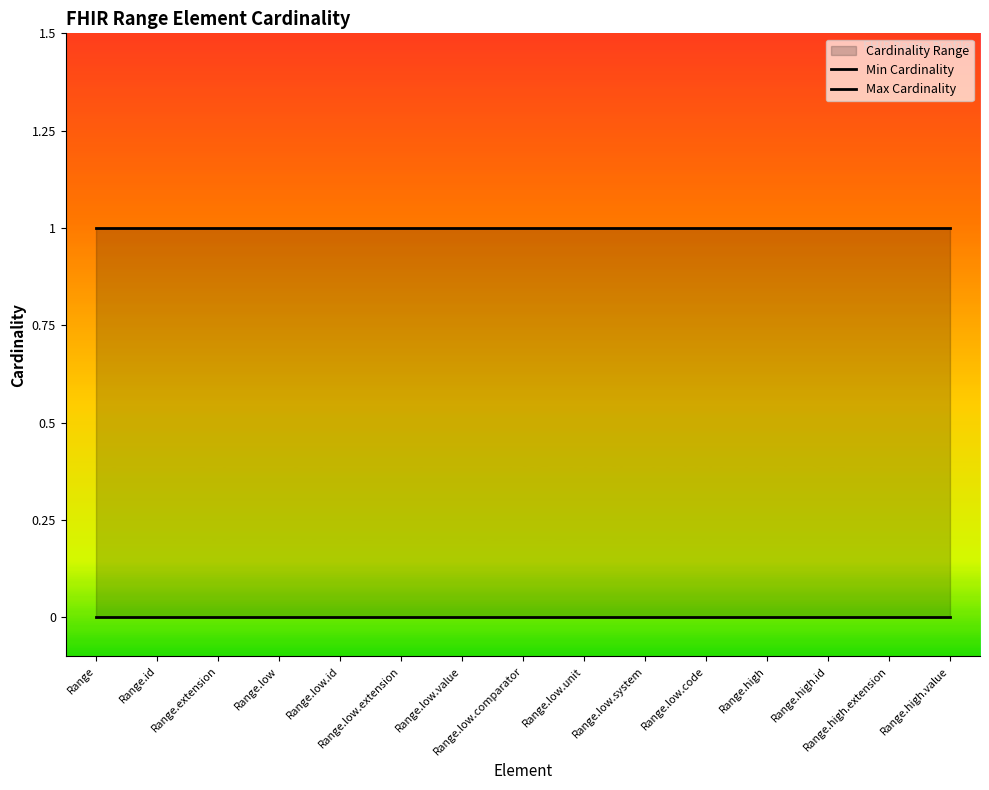

What is the label of the 3rd point from the left?

Range.extension